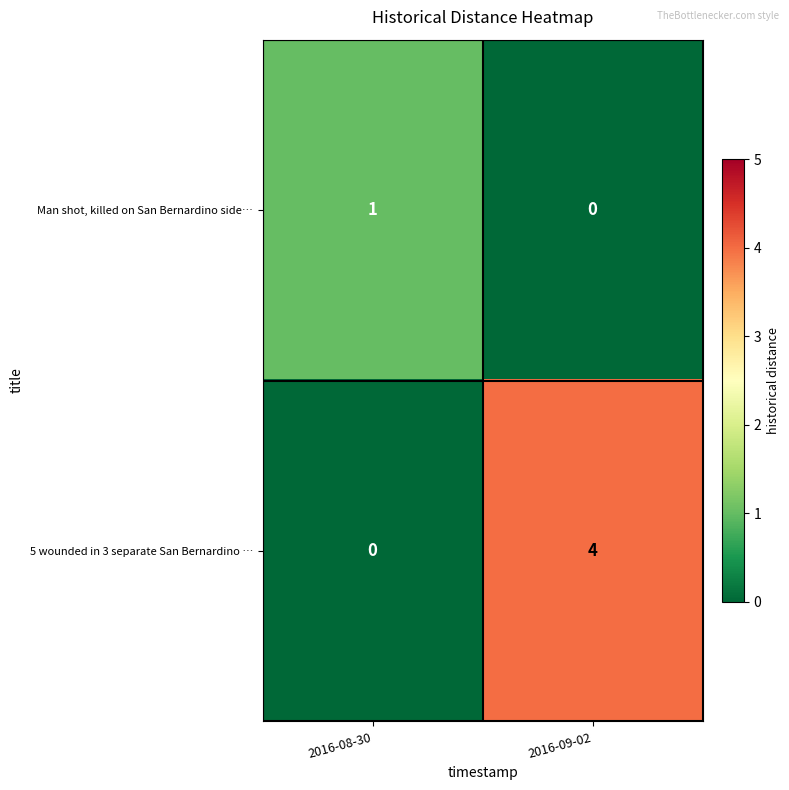

The 5 wounded in 3 separate San Bernardino … series shows 0 at 2016-08-30. True or false?

True